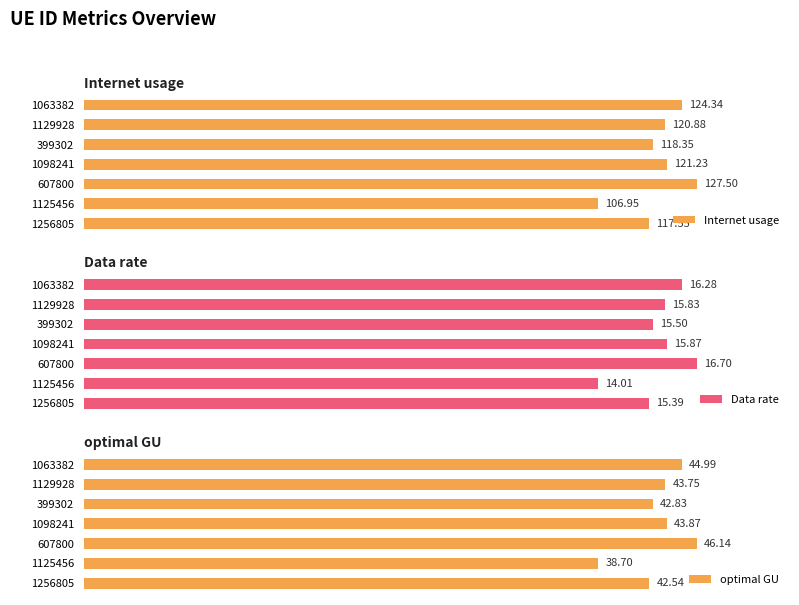

What are all the series names shown in the legend?

Internet usage, Data rate, optimal GU